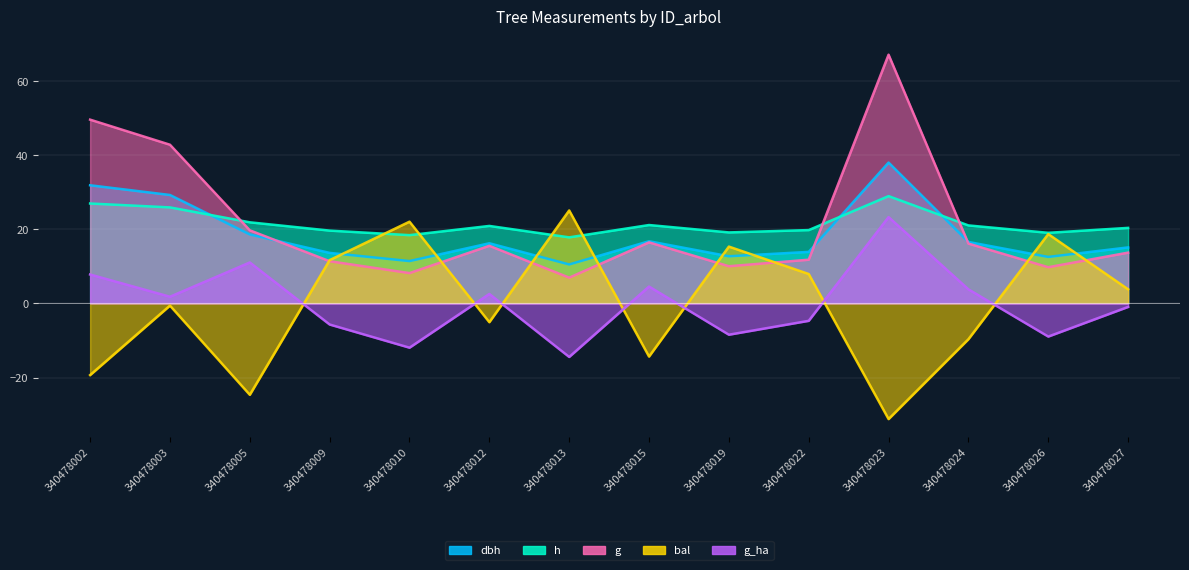

At how many categories does at least one series exceed 32?

3